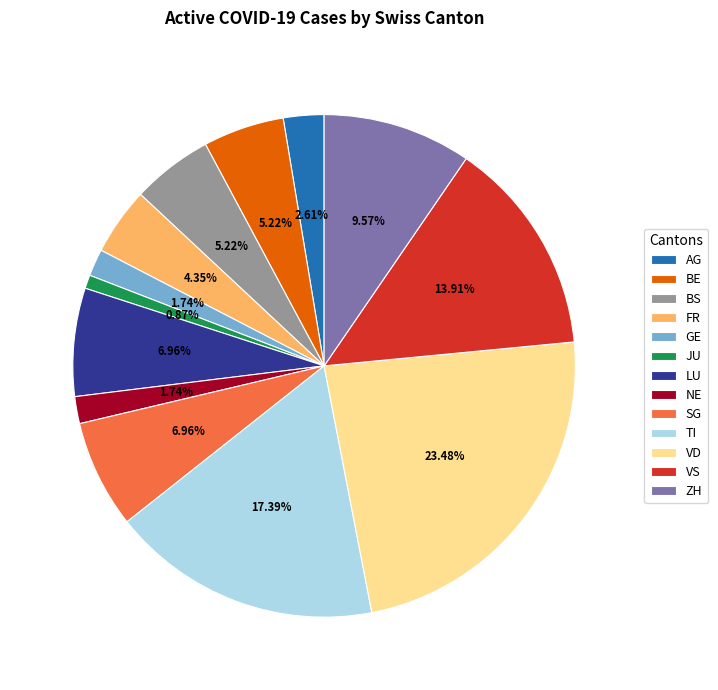

True or false: NE accounts for 14% of the total.

False